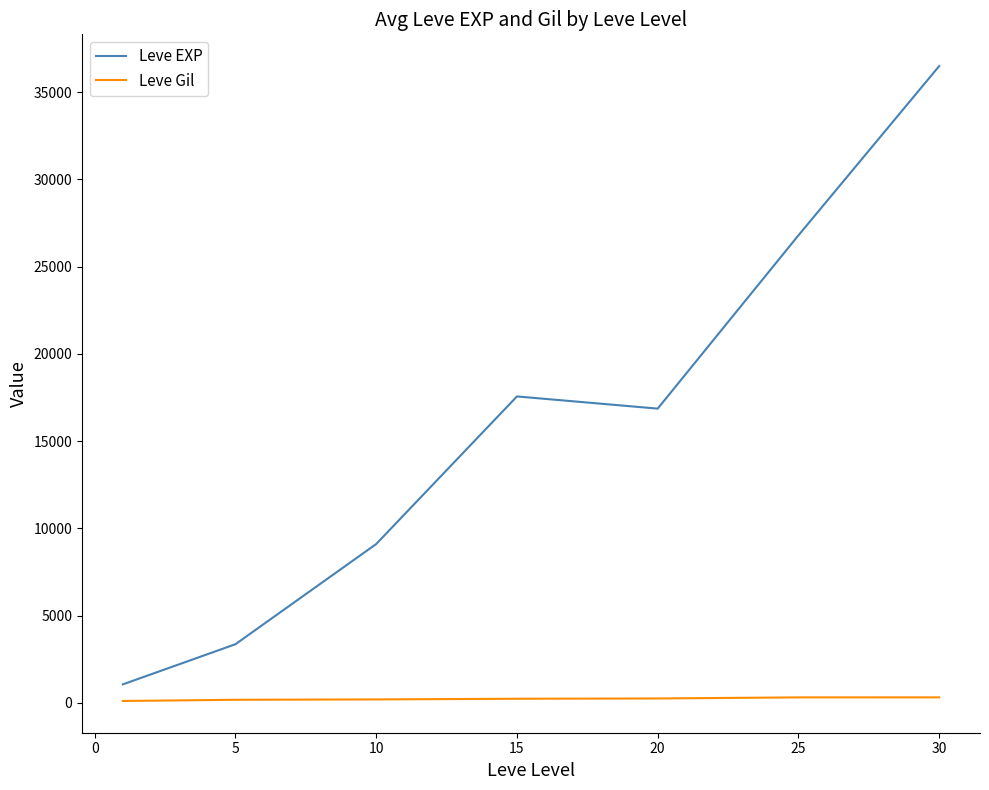

List the series in order of their peak value, lowest first.

Leve Gil, Leve EXP